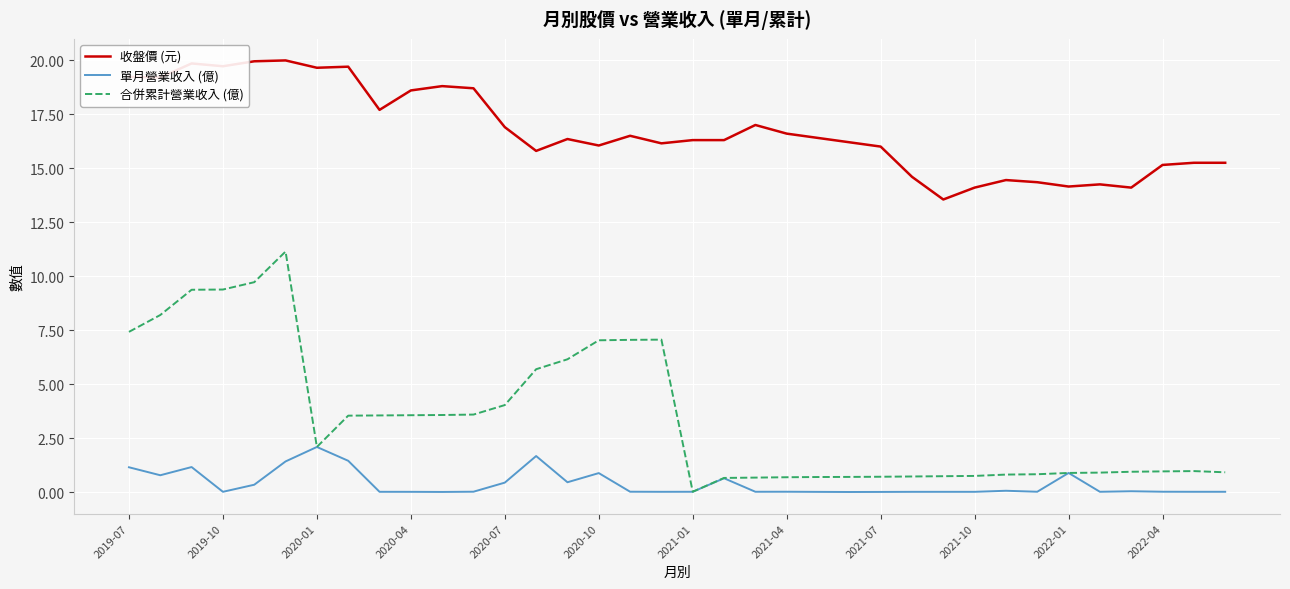

True or false: 收盤價 (元) and 單月營業收入 (億) intersect in this chart.

False